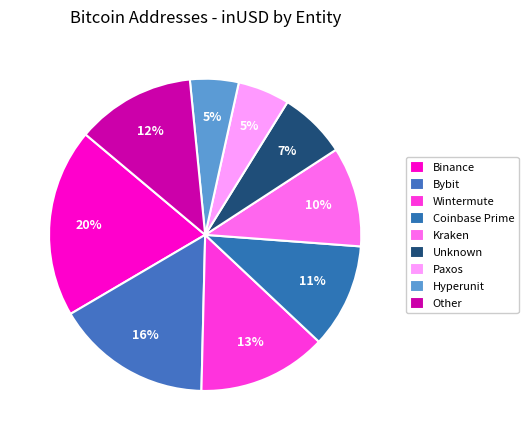

Is there a majority slice in this chart?

No